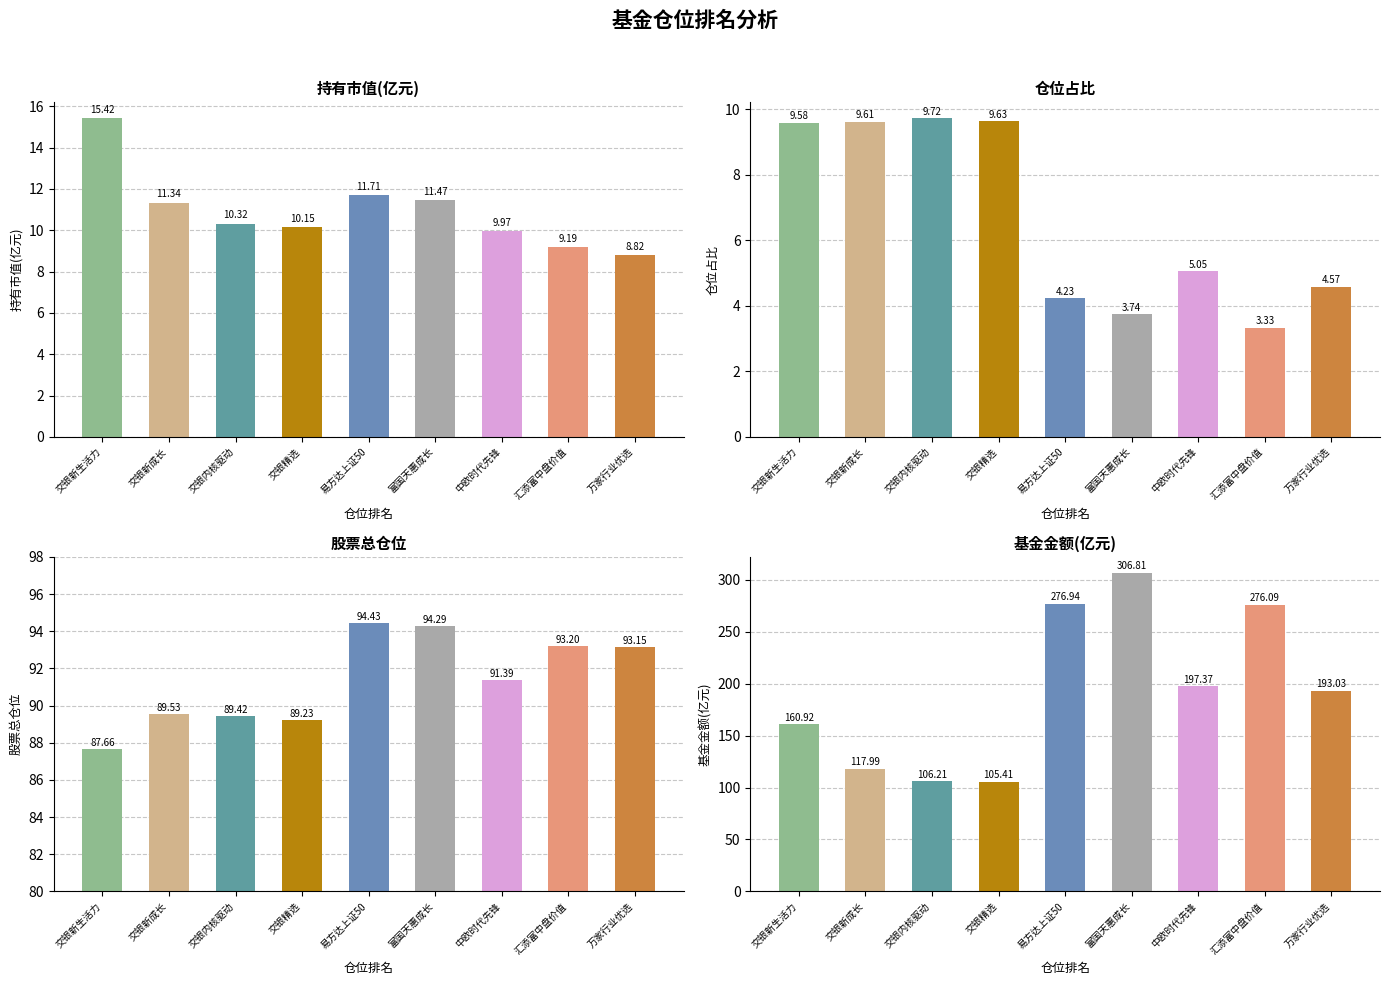

Reading left to right, list all the values displayed in this chart.

持有市值(亿元): 15.4	11.3	10.3	10.2	11.7	11.5	10.0	9.2	8.8
仓位占比: 9.6	9.6	9.7	9.6	4.2	3.7	5.0	3.3	4.6
股票总仓位: 87.7	89.5	89.4	89.2	94.4	94.3	91.4	93.2	93.2
基金金额: 160.9	118.0	106.2	105.4	276.9	306.8	197.4	276.1	193.0